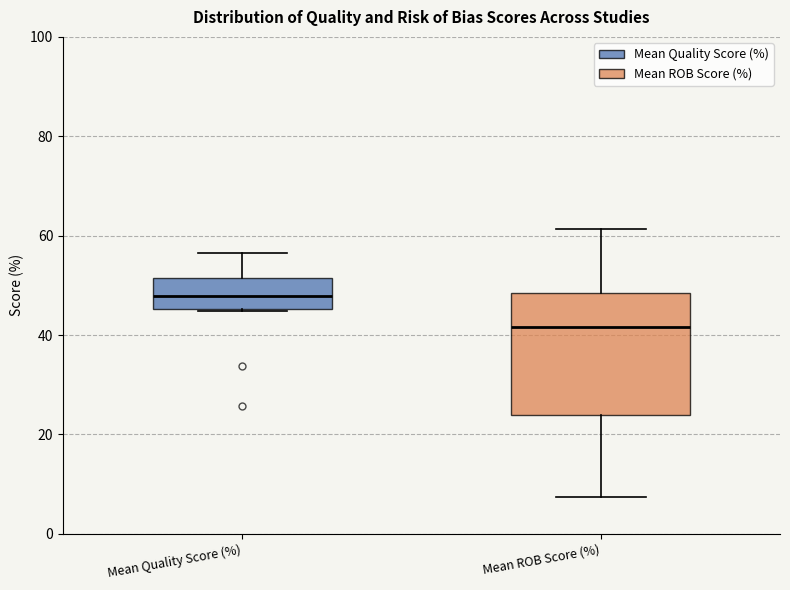

Reading left to right, transcribe this box plot: for each box, give where its median line is, the range the box spans, and where its two whiskers end, as read against the y-axis. The values are not printed on the chart, so give them approximately, as read against the axis.

Mean Quality Score (%): median 48, box 46 to 52, whiskers 44 to 56
Mean ROB Score (%): median 42, box 24 to 48, whiskers 8 to 62